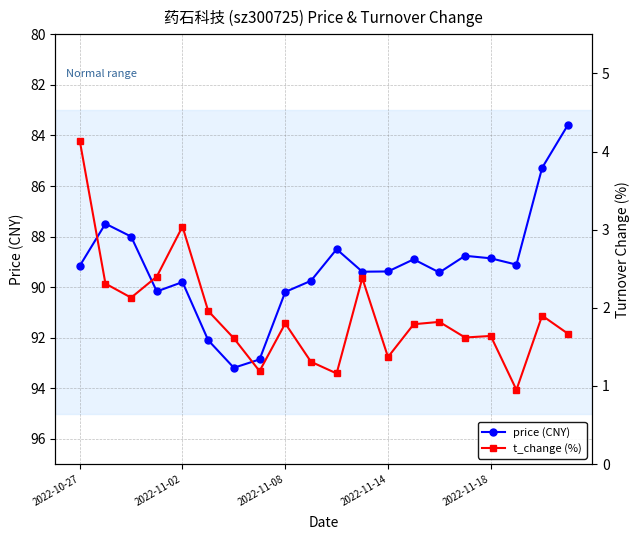

In price (CNY), how many points are higher than both neighbors (excluding endpoints)?

5